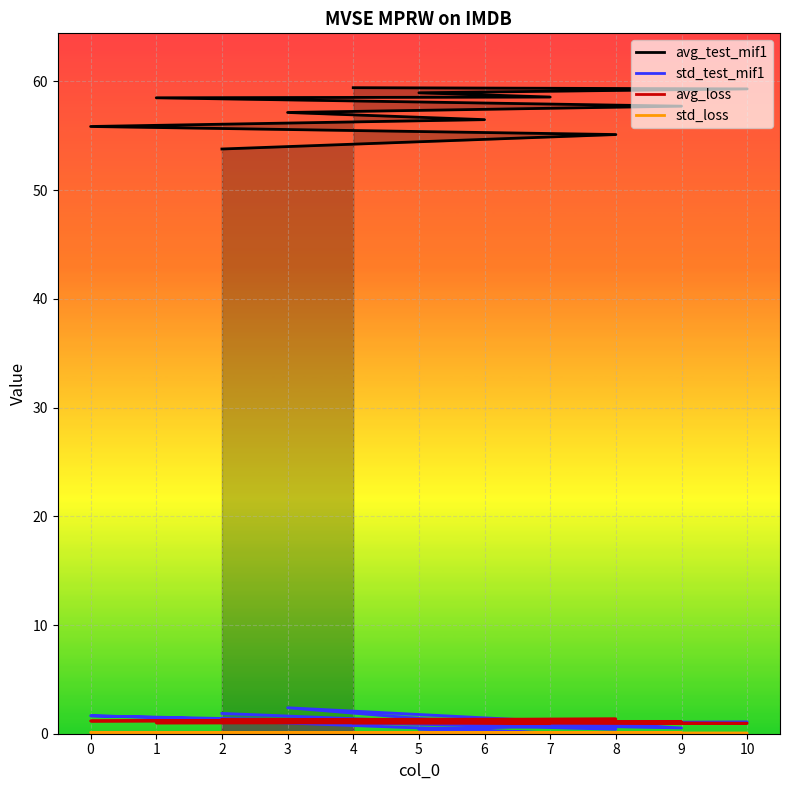

True or false: avg_test_mif1 and std_loss intersect in this chart.

False